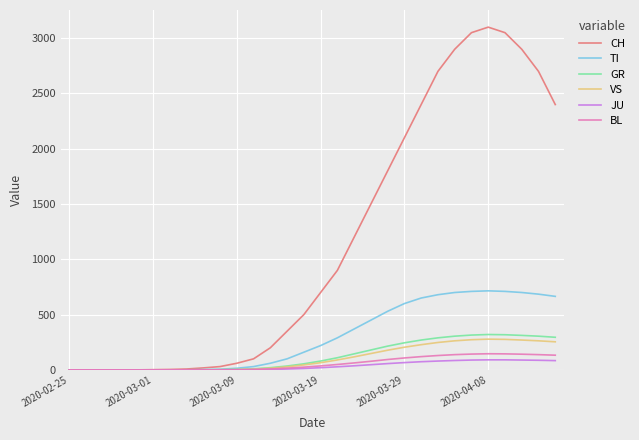

Which series has the widest spread of values?

CH